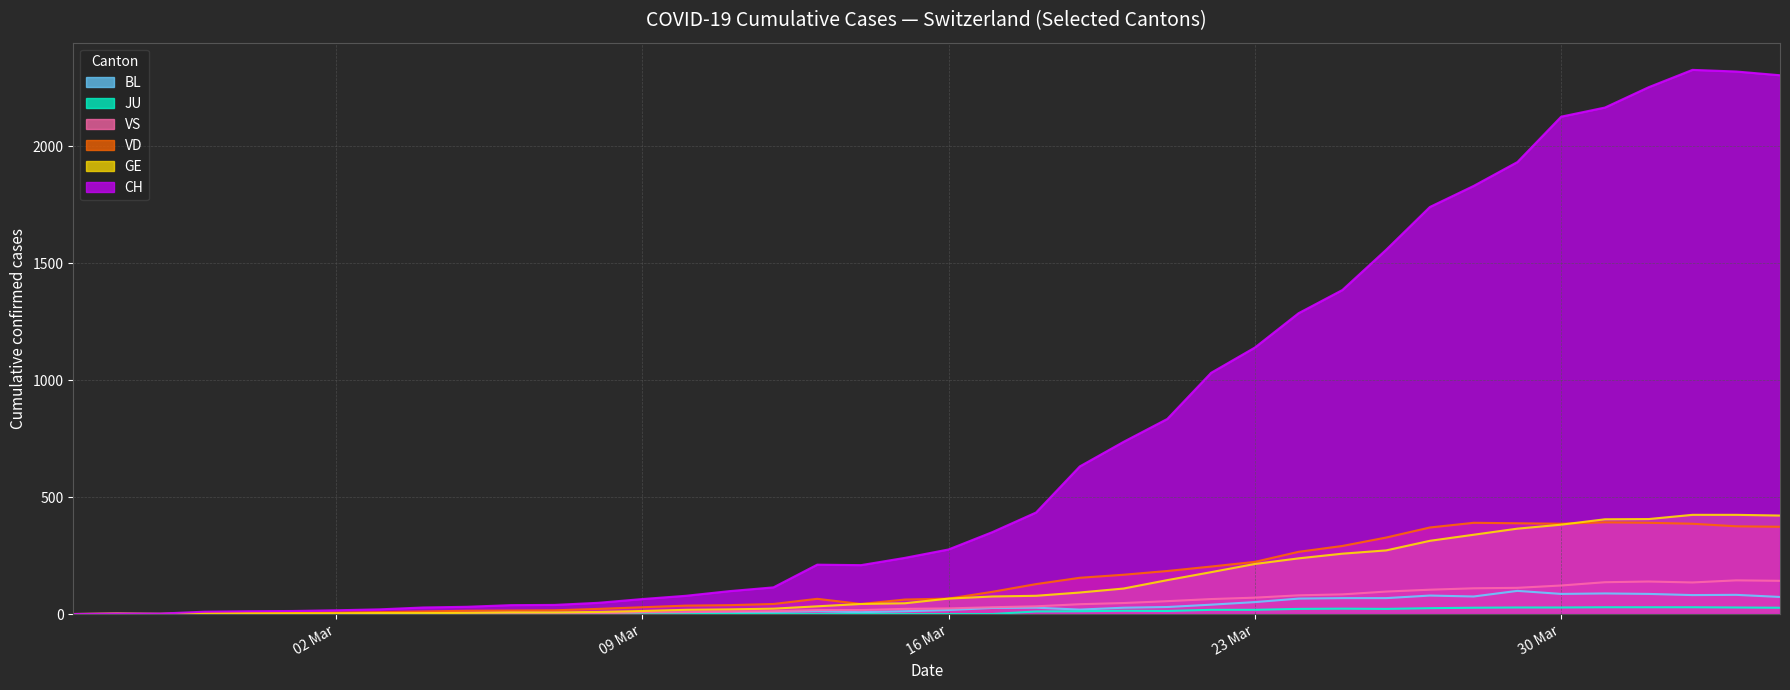

Does the chart display data point markers on the line(s)?

No